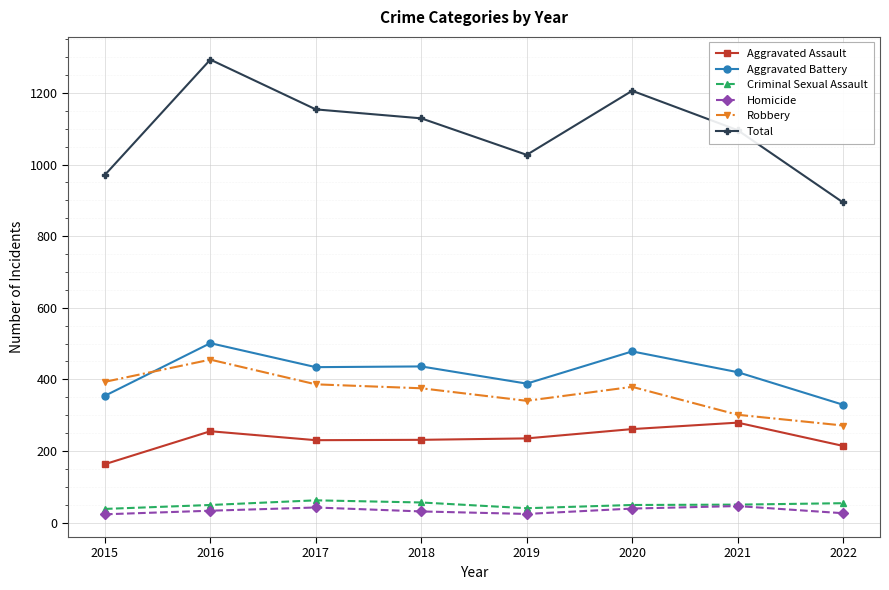

Is it true that Aggravated Battery equals 354 at 2015?

True